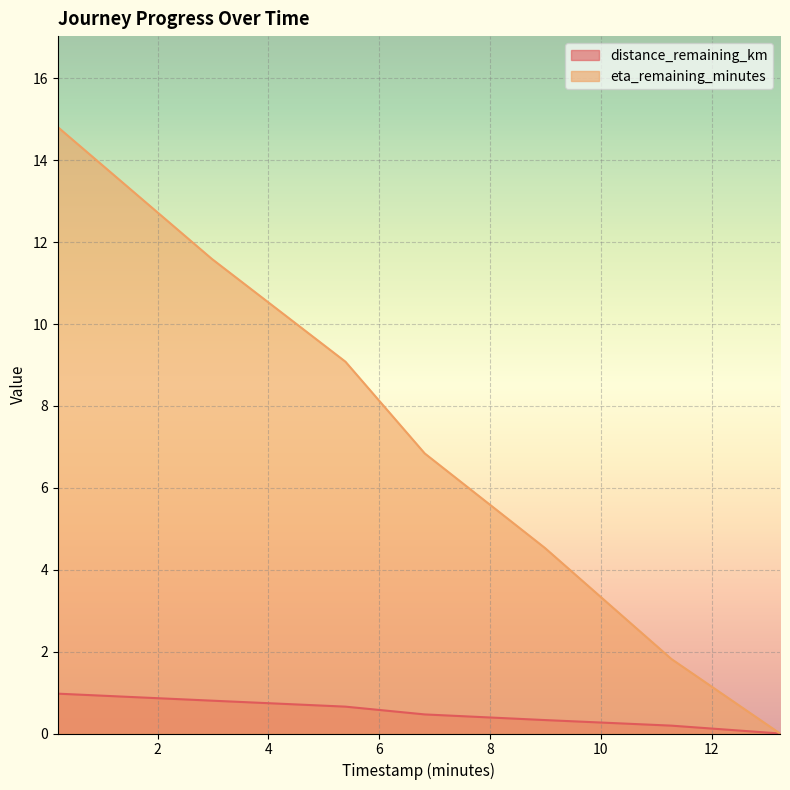

Is the value of eta_remaining_minutes at 6.82 greater than the value of distance_remaining_km at 13.23?

Yes